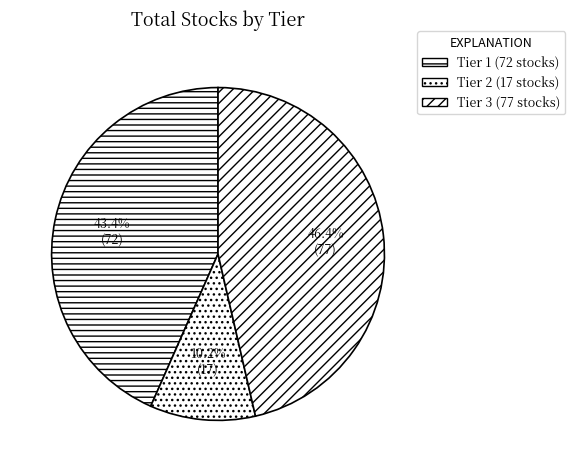

The Tier 3 slice represents 46% of the pie. True or false?

True